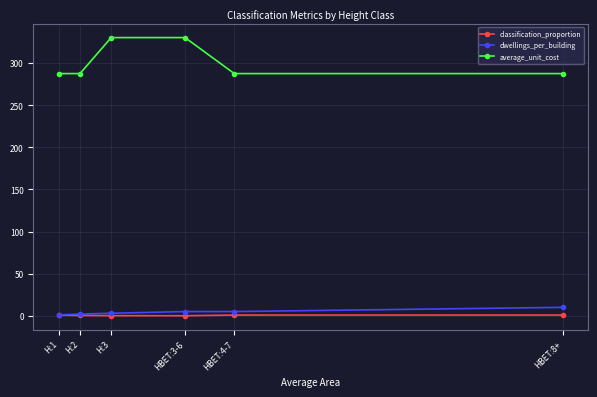

What is the label of the 3rd point from the left?

H:3